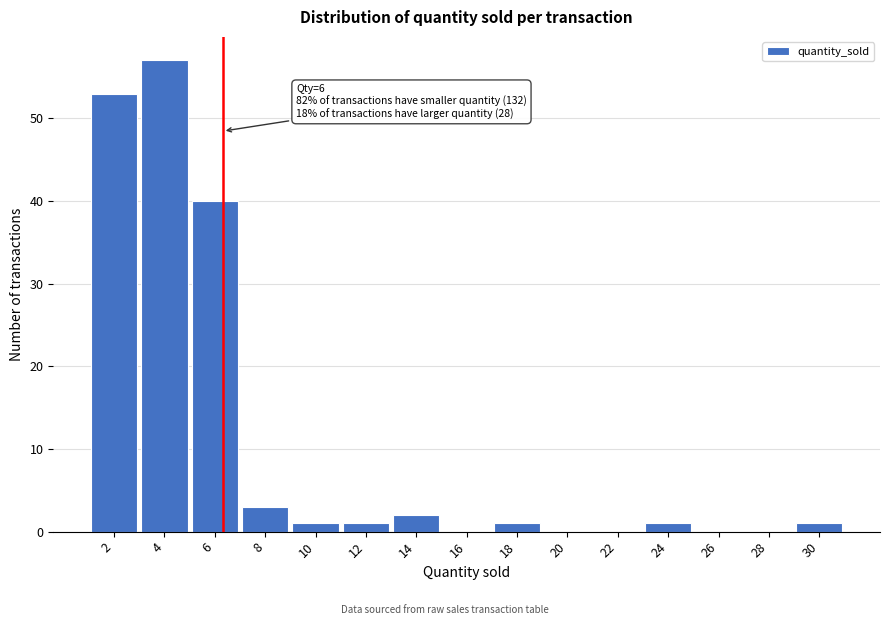

Reading right to left, extract all data points from this chart.

30=1	28=0	26=0	24=1	22=0	20=0	18=1	16=0	14=2	12=1	10=1	8=3	6=40	4=57	2=53